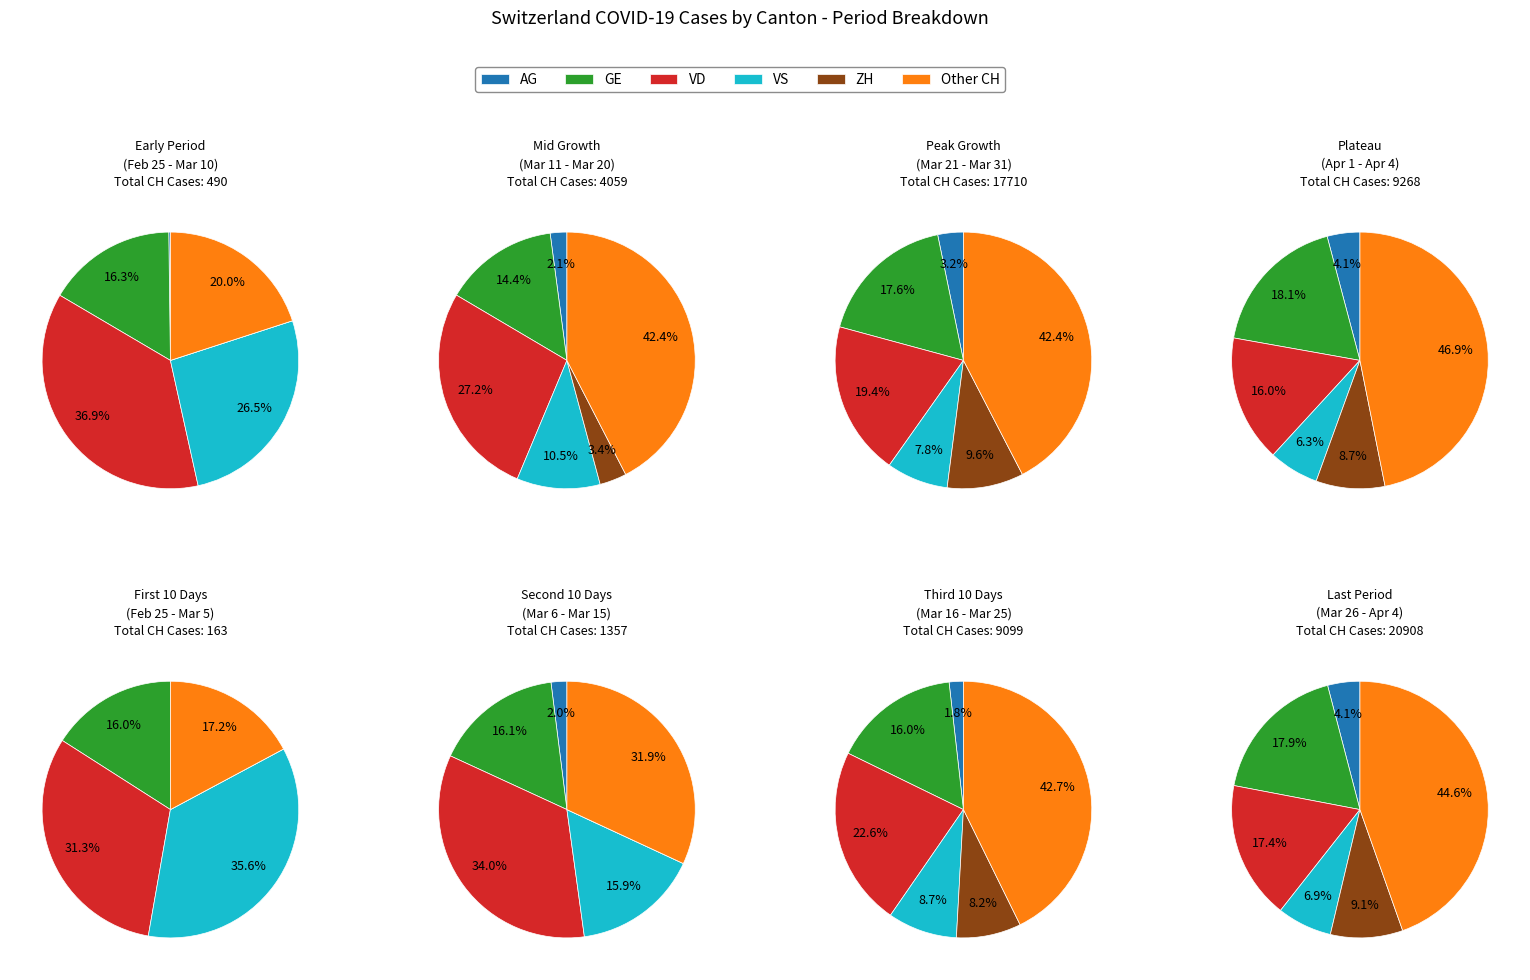

Is there any slice that represents more than half of the pie?

No